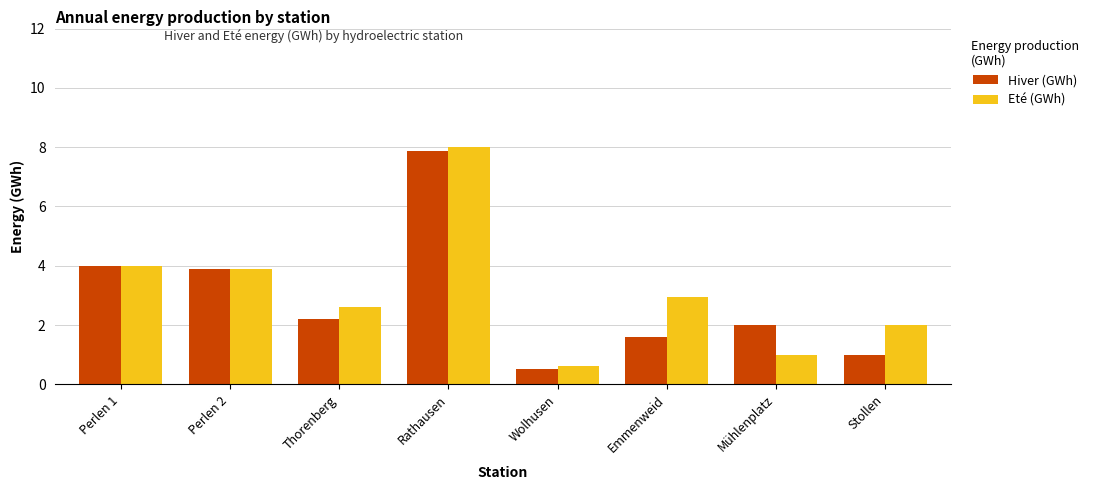

Count the number of data series in this chart.

2